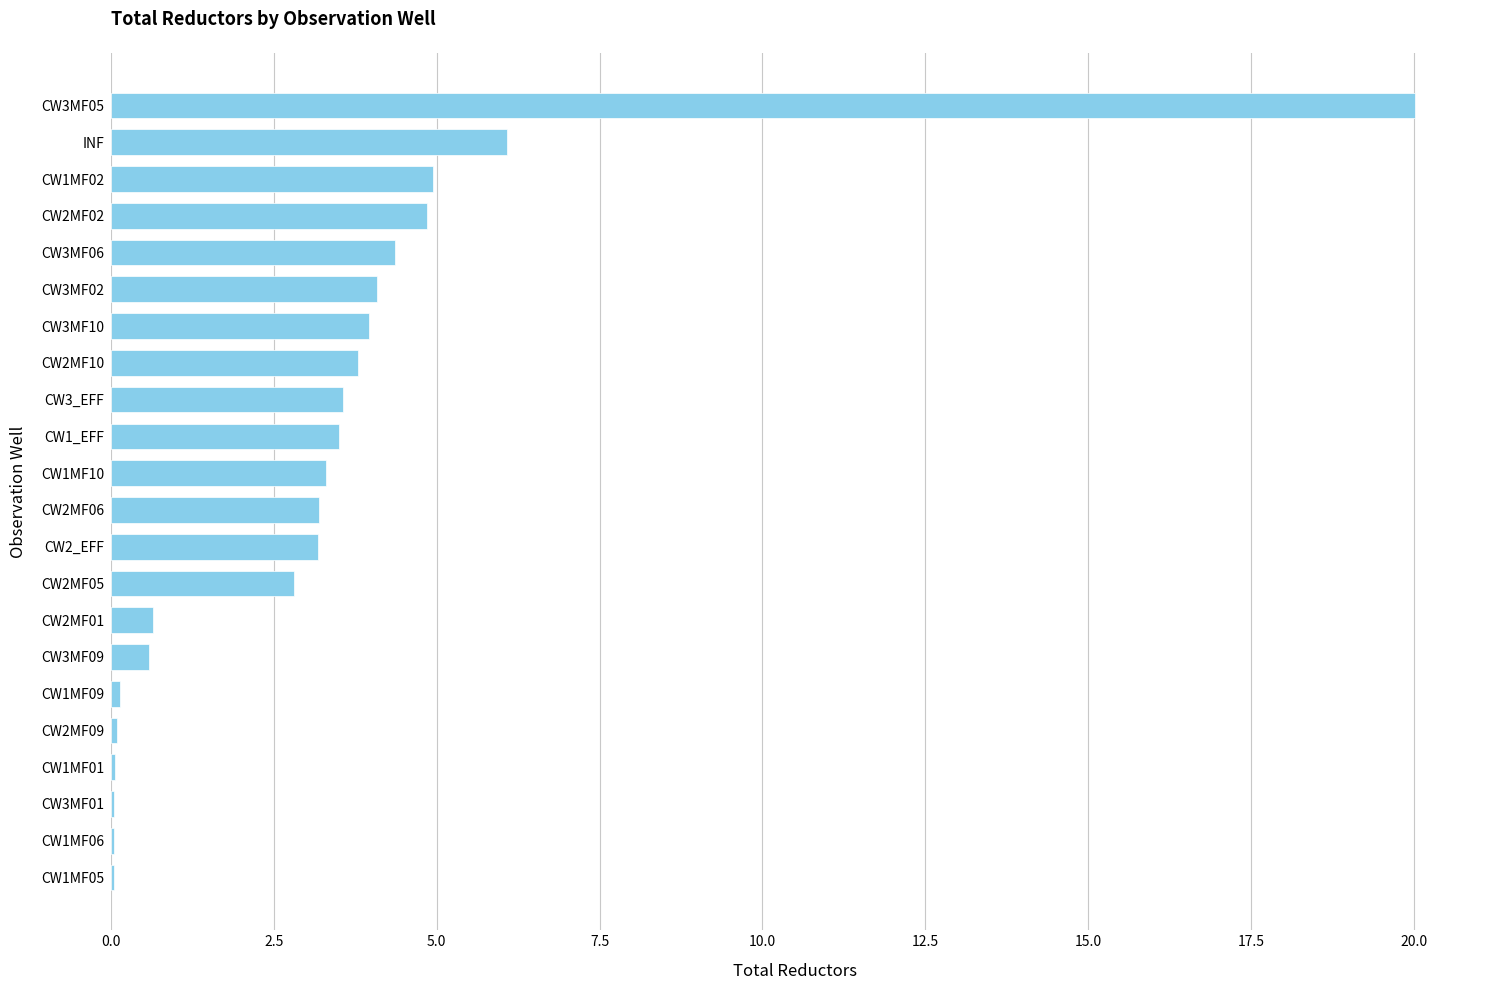

What is the sum of all values?

73.3